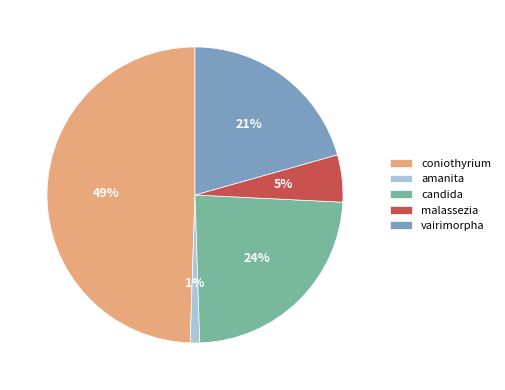

Is the sum of malassezia and vairimorpha greater than half?

No